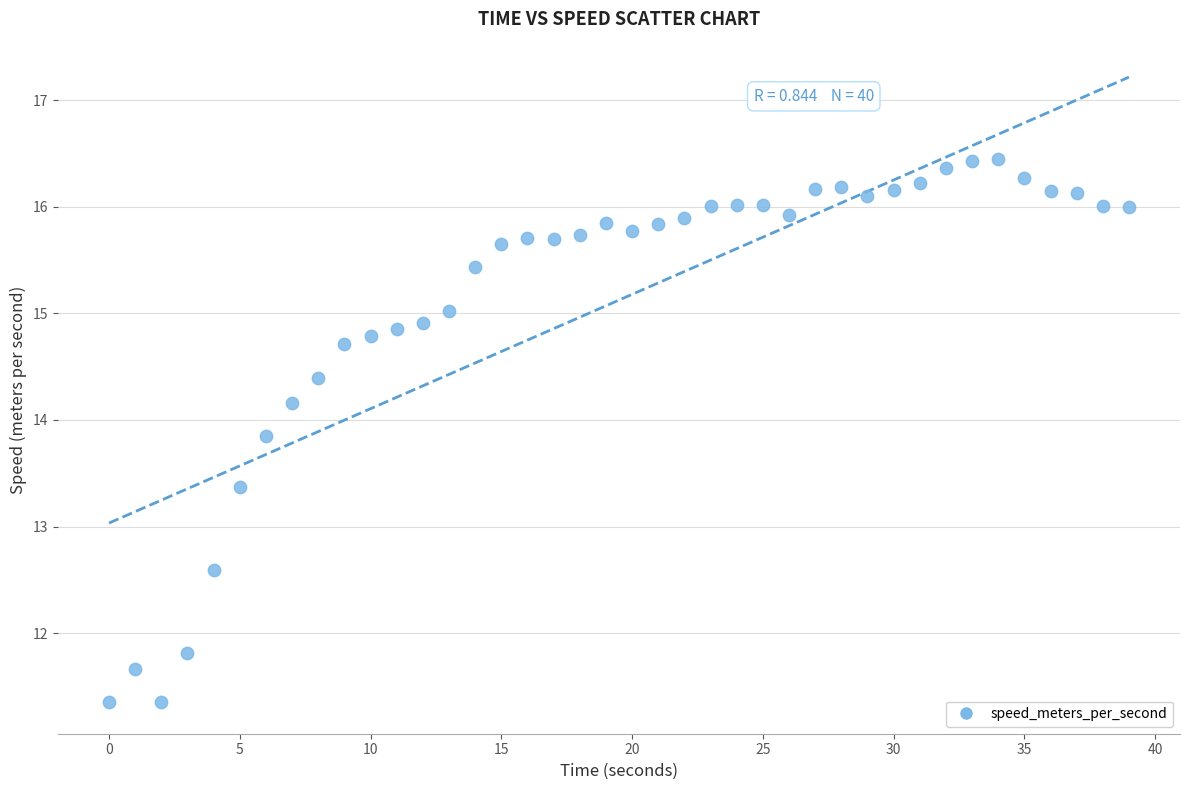

What is the range of X values (max minus min)?

39.0